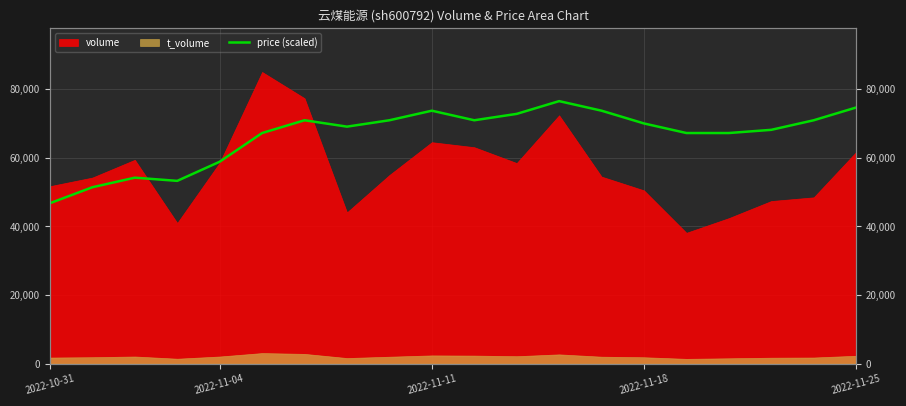

What position from the right is 2022-11-11?

11